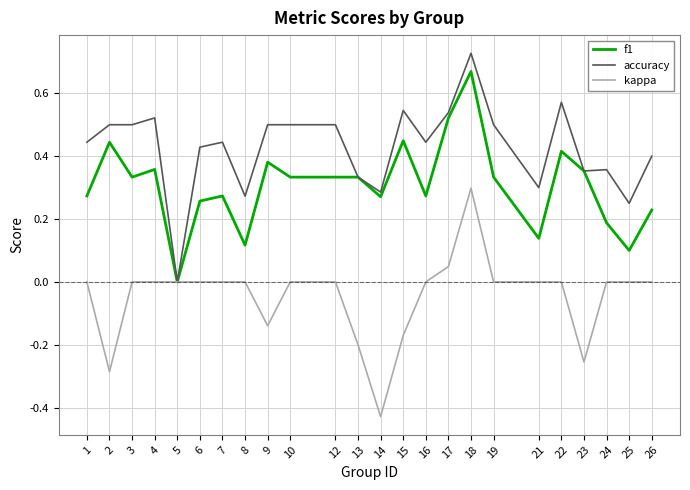

Which series has the largest total across all categories?

accuracy